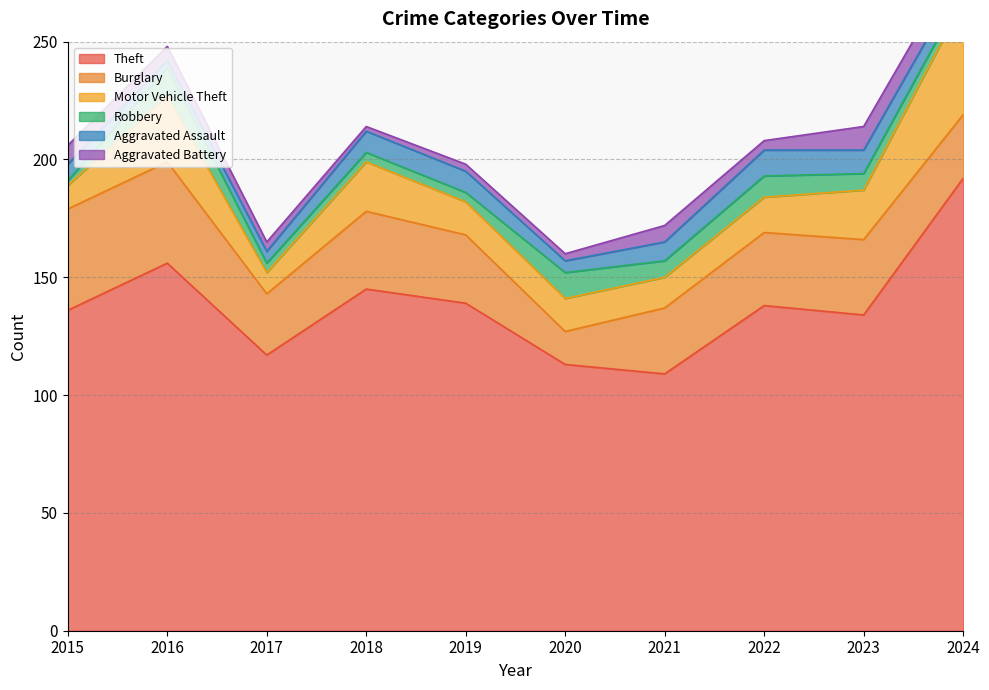

Reading right to left, transcribe all the data shown in this chart.

Theft: 192	134	138	109	113	139	145	117	156	136
Burglary: 27	32	31	28	14	29	33	26	43	43
Motor Vehicle Theft: 48	21	15	13	14	14	21	9	28	10
Robbery: 4	7	9	7	11	4	4	4	12	2
Aggravated Assault: 7	10	11	8	5	9	9	5	3	7
Aggravated Battery: 9	10	4	7	3	3	2	4	6	8